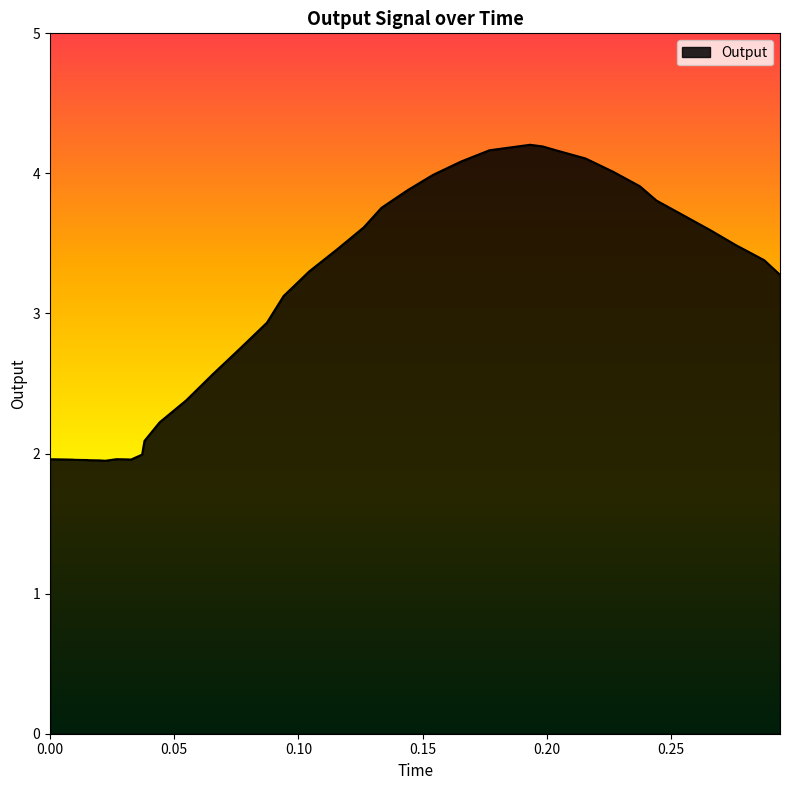

What is the difference between the maximum and minimum values?

2.3